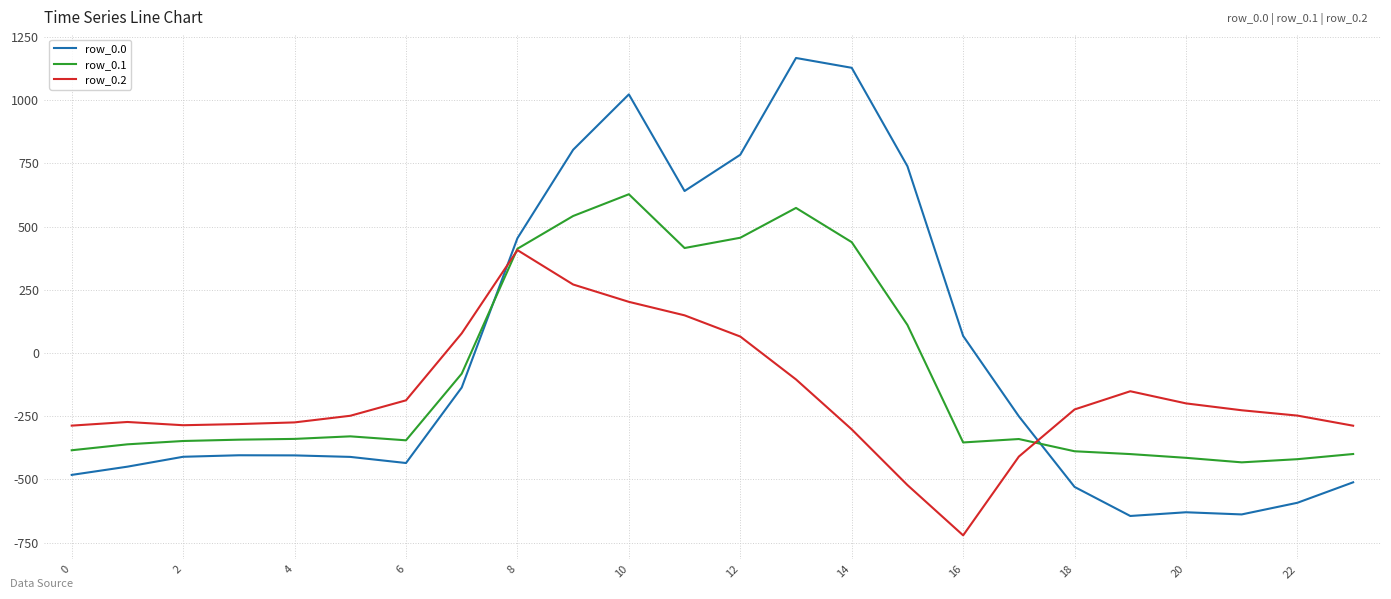

Is this an area chart (filled region under the line)?

No